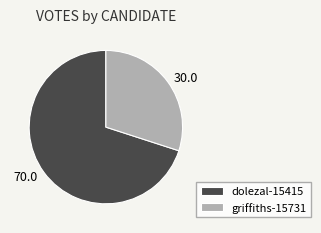

Combined, do dolezal-15415 and griffiths-15731 account for over 50%?

Yes